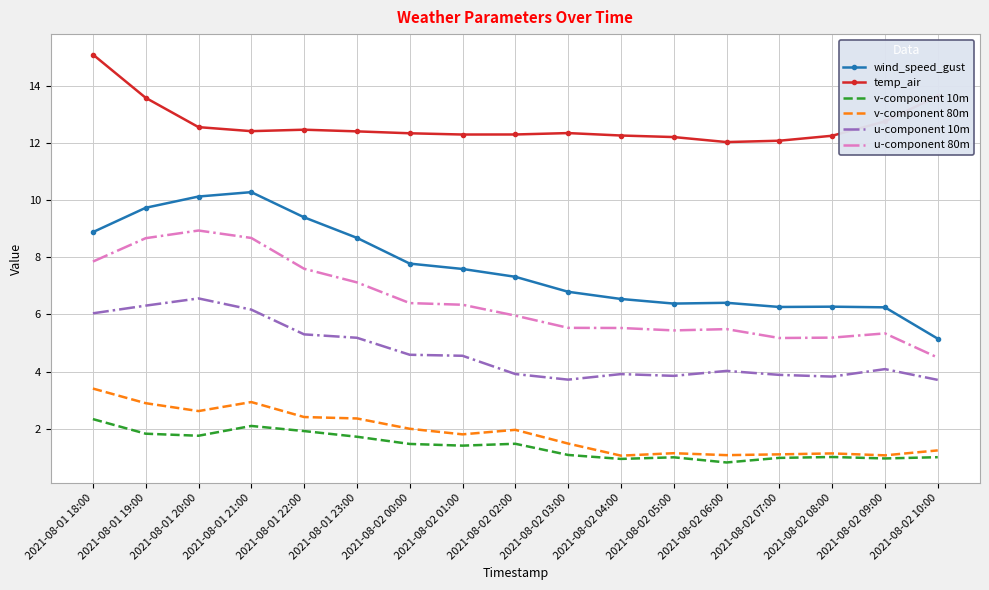

True or false: temp_air and wind_speed_gust intersect in this chart.

False